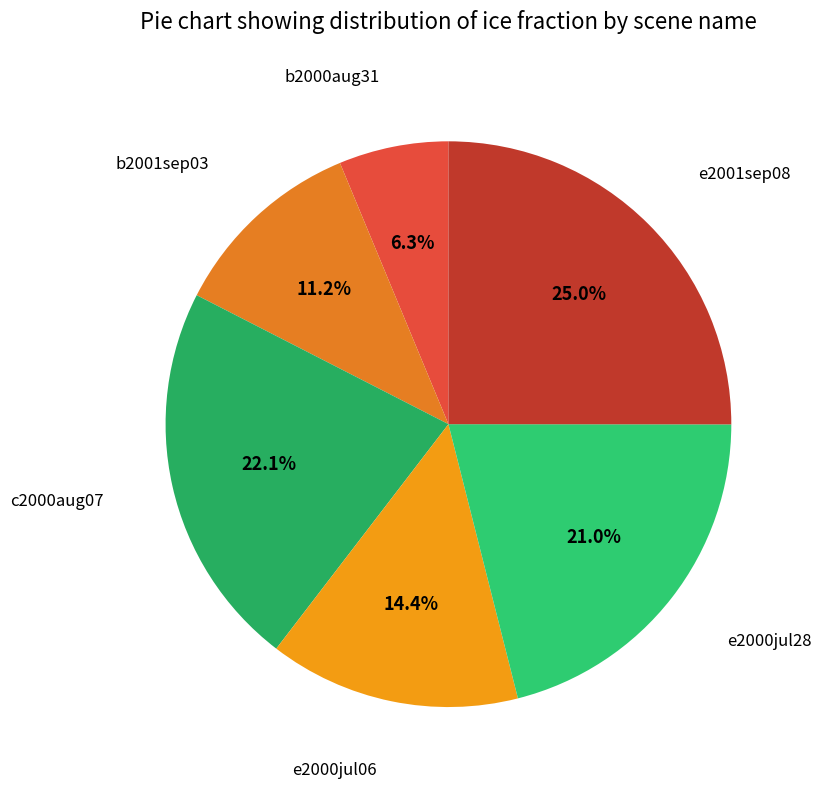

Is there a majority slice in this chart?

No